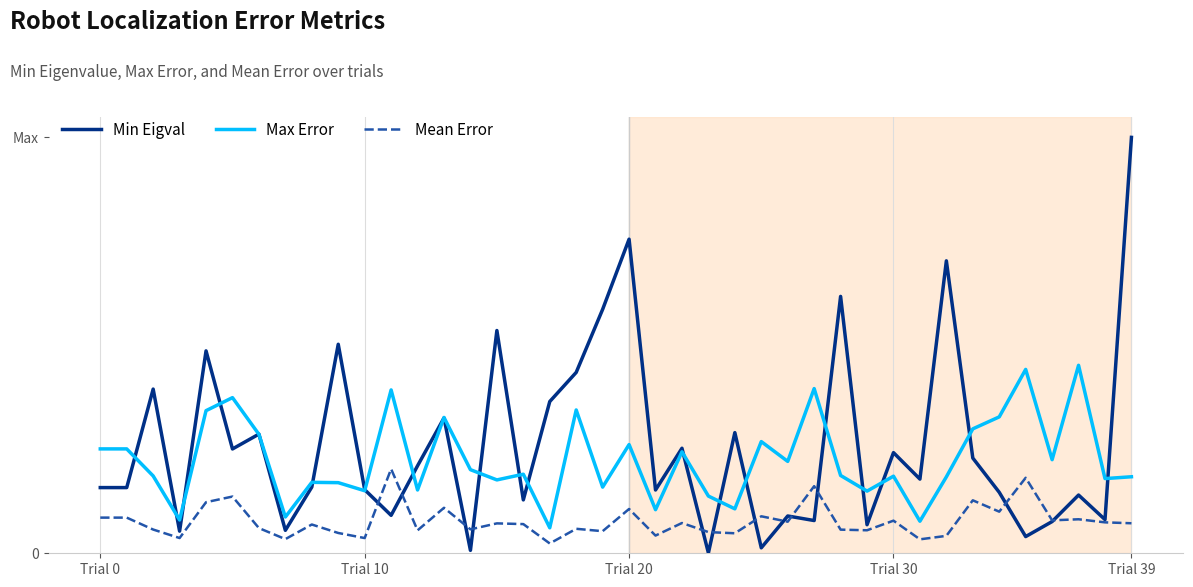

True or false: Min Eigval has more than 2 points higher than both neighbors.

True